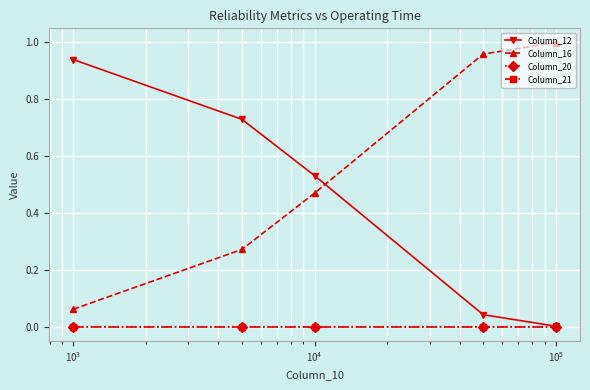

True or false: Column_12 has more than 1 points higher than both neighbors.

False